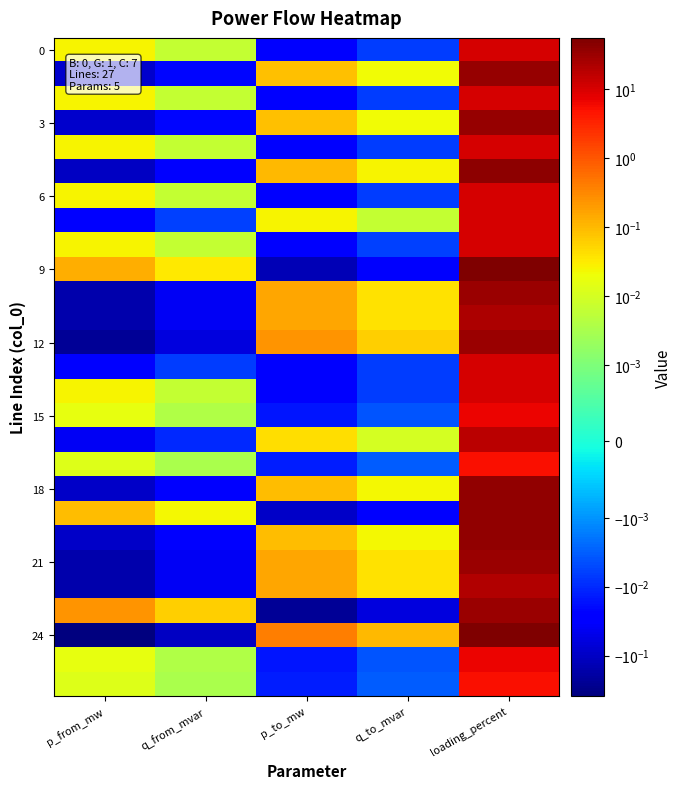

At which category does the chart reach its peak across all series?

loading_percent